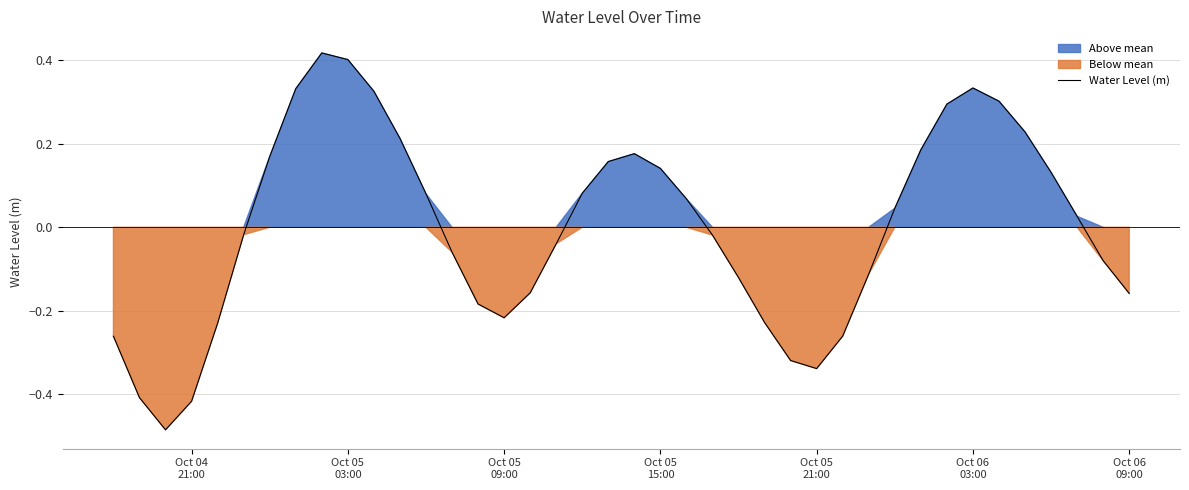

What is the minimum value shown in the chart?

-0.5